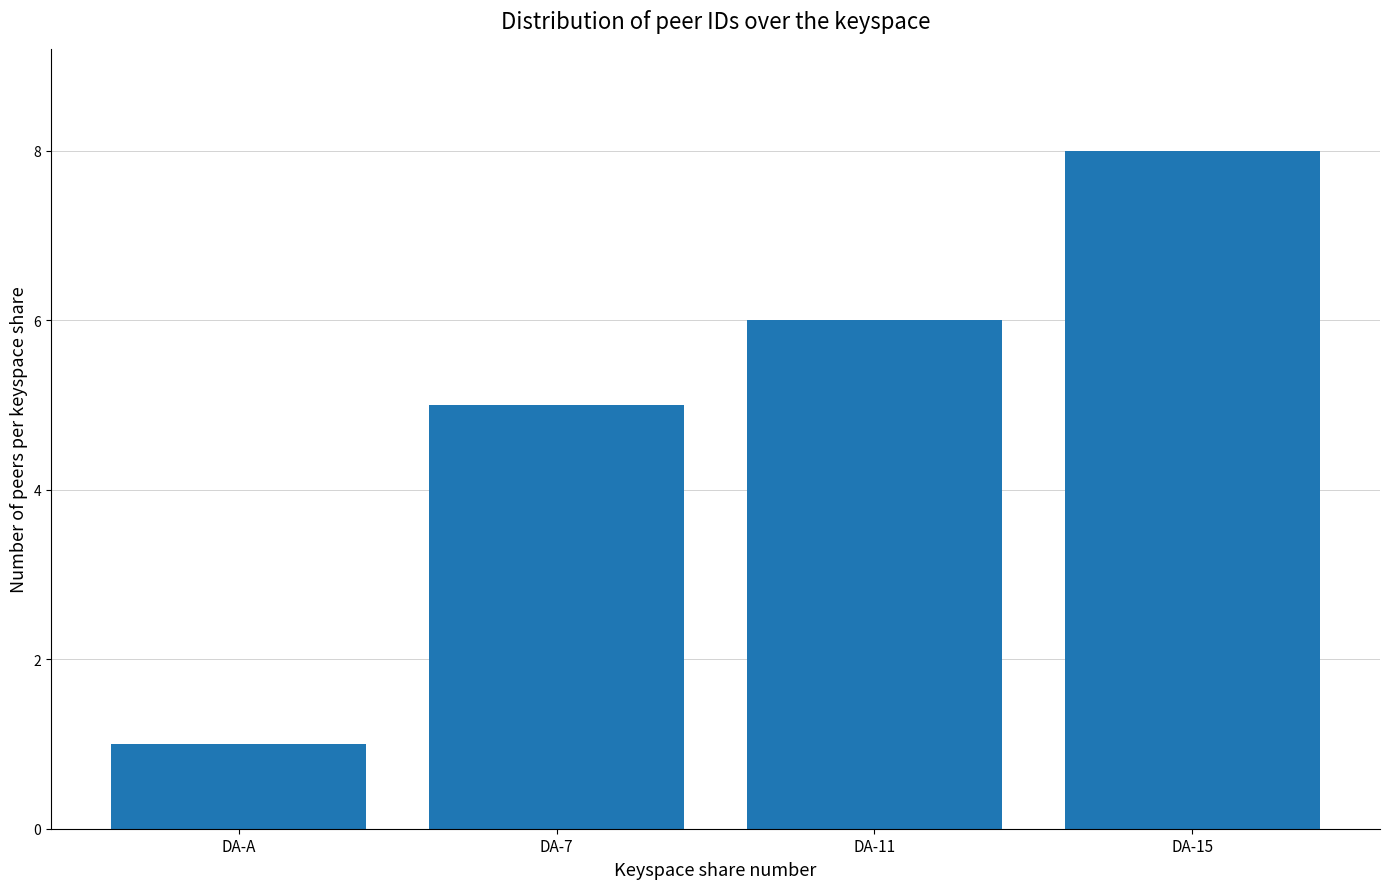

How many data points are less than 6?

2